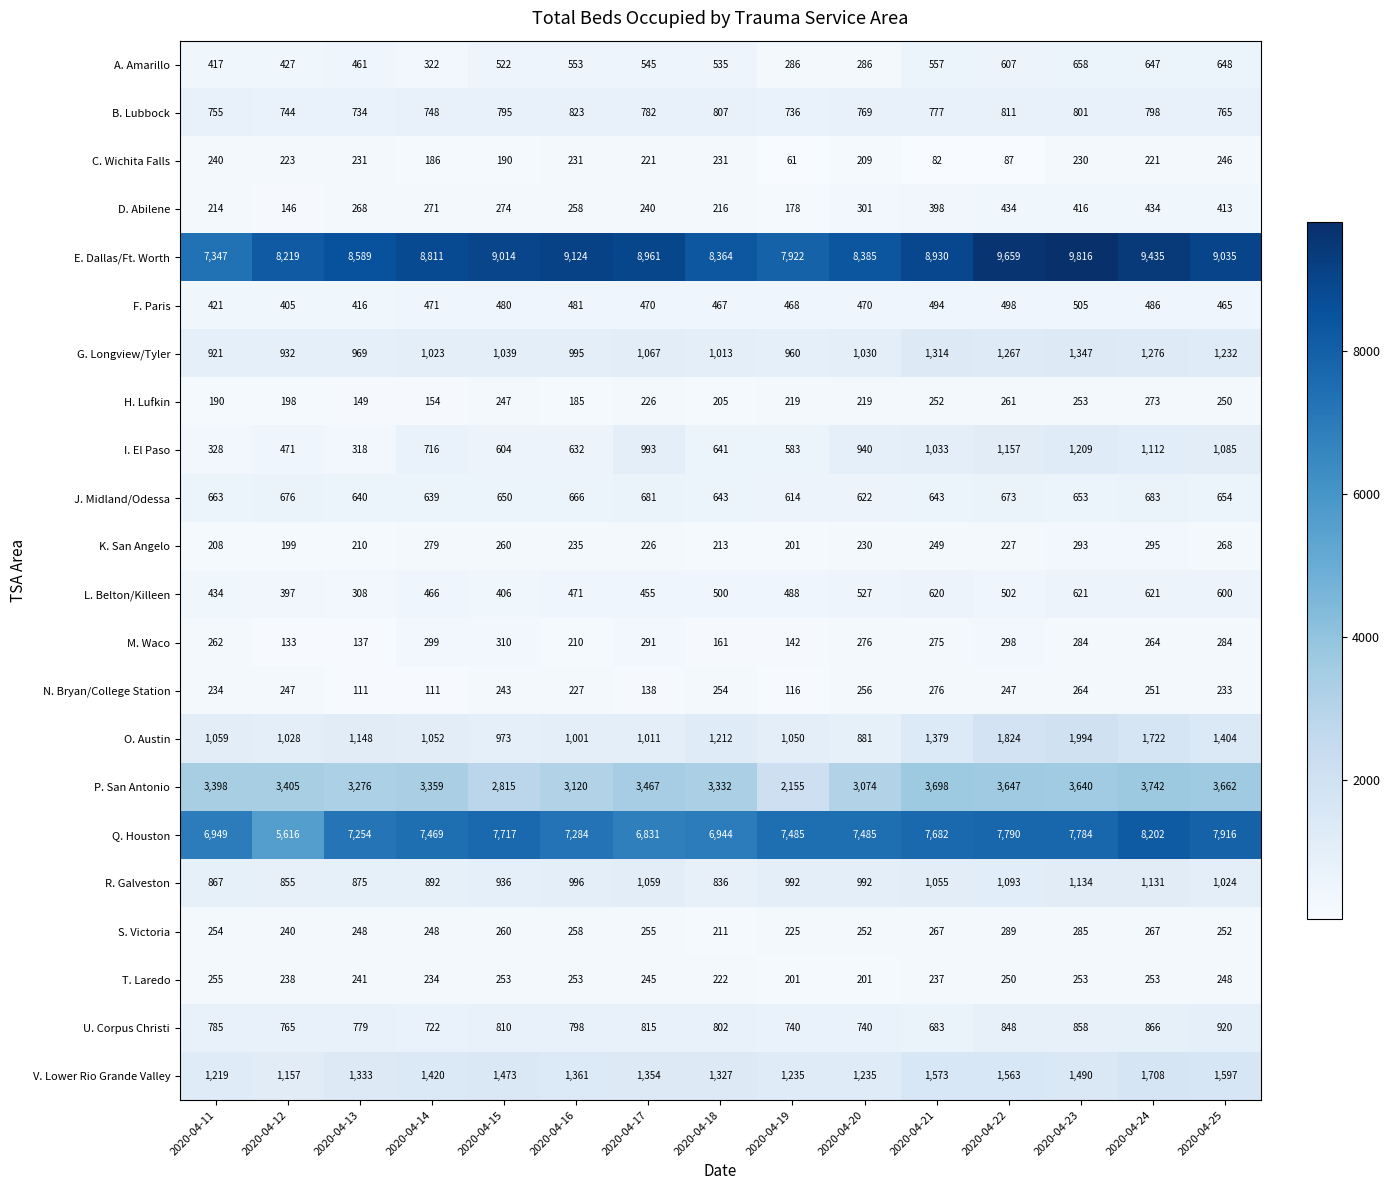

How many categories are shown in the chart?

15